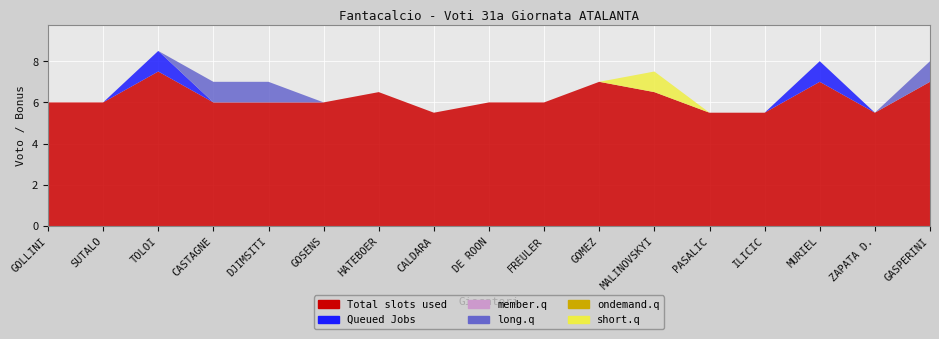

Reading left to right, transcribe all the data shown in this chart.

Total slots used: GOLLINI=6.0	SUTALO=6.0	TOLOI=7.5	CASTAGNE=6.0	DJIMSITI=6.0	GOSENS=6.0	HATEBOER=6.5	CALDARA=5.5	DE ROON=6.0	FREULER=6.0	GOMEZ=7.0	MALINOVSKYI=6.5	PASALIC=5.5	ILICIC=5.5	MURIEL=7.0	ZAPATA D.=5.5	GASPERINI=7.0
Queued Jobs: GOLLINI=0.0	SUTALO=0.0	TOLOI=1.0	CASTAGNE=0.0	DJIMSITI=0.0	GOSENS=0.0	HATEBOER=0.0	CALDARA=0.0	DE ROON=0.0	FREULER=0.0	GOMEZ=0.0	MALINOVSKYI=0.0	PASALIC=0.0	ILICIC=0.0	MURIEL=1.0	ZAPATA D.=0.0	GASPERINI=0.0
member.q: GOLLINI=0.0	SUTALO=0.0	TOLOI=0.0	CASTAGNE=0.0	DJIMSITI=0.0	GOSENS=0.0	HATEBOER=0.0	CALDARA=0.0	DE ROON=0.0	FREULER=0.0	GOMEZ=0.0	MALINOVSKYI=0.0	PASALIC=0.0	ILICIC=0.0	MURIEL=0.0	ZAPATA D.=0.0	GASPERINI=0.0
long.q: GOLLINI=0.0	SUTALO=0.0	TOLOI=0.0	CASTAGNE=1.0	DJIMSITI=1.0	GOSENS=0.0	HATEBOER=0.0	CALDARA=0.0	DE ROON=0.0	FREULER=0.0	GOMEZ=0.0	MALINOVSKYI=0.0	PASALIC=0.0	ILICIC=0.0	MURIEL=0.0	ZAPATA D.=0.0	GASPERINI=1.0
ondemand.q: GOLLINI=0.0	SUTALO=0.0	TOLOI=0.0	CASTAGNE=0.0	DJIMSITI=0.0	GOSENS=0.0	HATEBOER=0.0	CALDARA=0.0	DE ROON=0.0	FREULER=0.0	GOMEZ=0.0	MALINOVSKYI=0.0	PASALIC=0.0	ILICIC=0.0	MURIEL=0.0	ZAPATA D.=0.0	GASPERINI=0.0
short.q: GOLLINI=0.0	SUTALO=0.0	TOLOI=0.0	CASTAGNE=0.0	DJIMSITI=0.0	GOSENS=0.0	HATEBOER=0.0	CALDARA=0.0	DE ROON=0.0	FREULER=0.0	GOMEZ=0.0	MALINOVSKYI=1.0	PASALIC=0.0	ILICIC=0.0	MURIEL=0.0	ZAPATA D.=0.0	GASPERINI=0.0